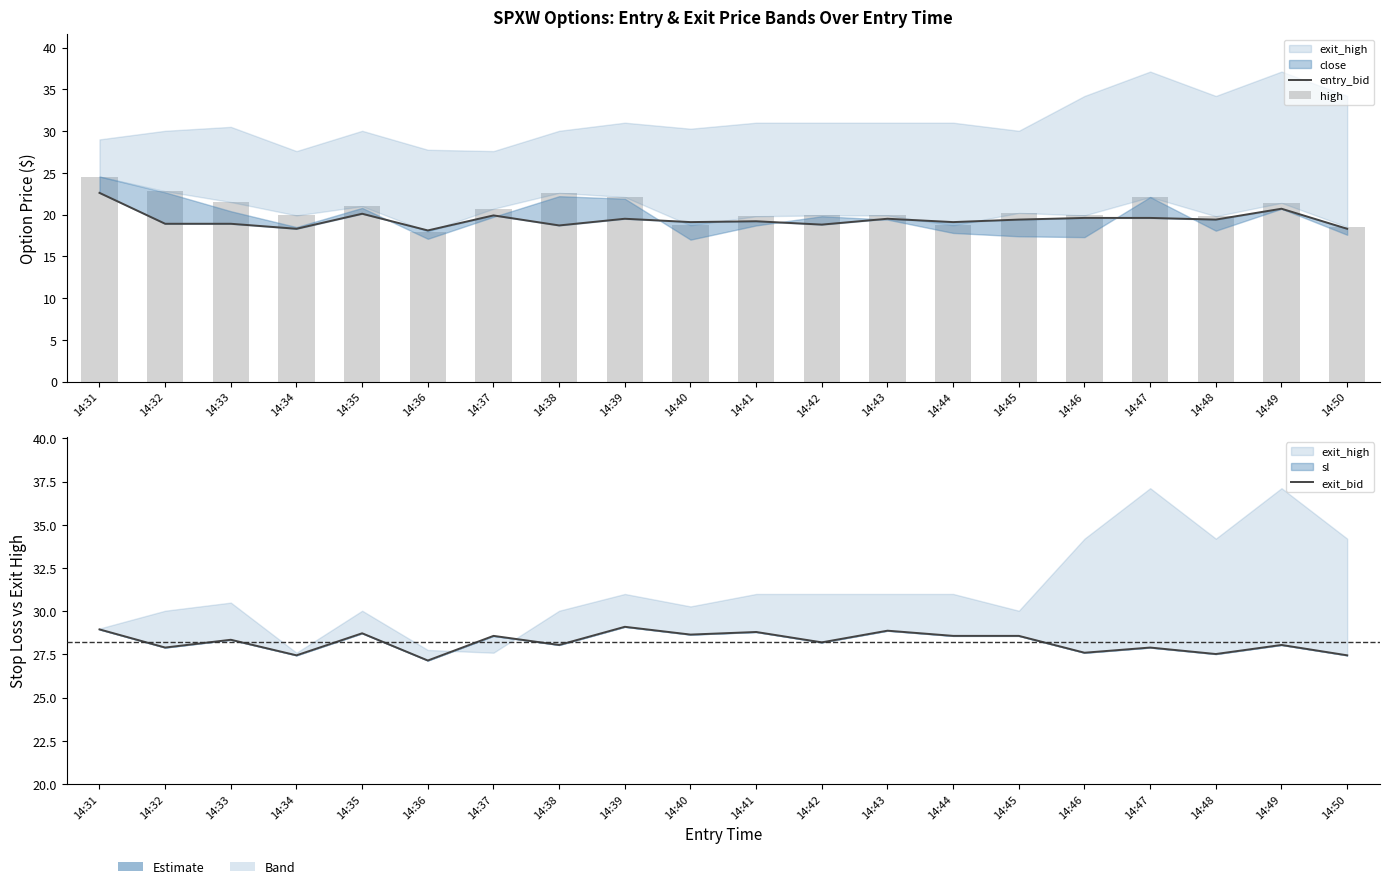

What is the sum of the high values at 14:38 and 14:36?

40.5